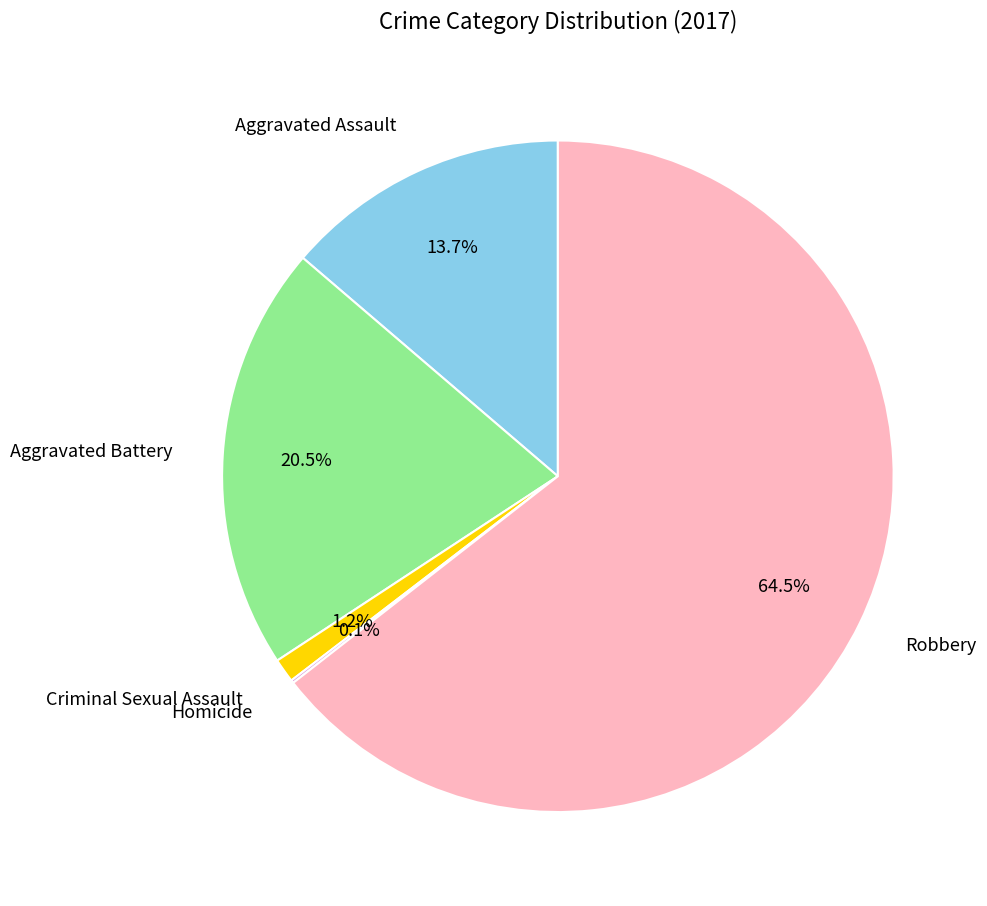

Combined, what portion of the pie is Aggravated Battery and Aggravated Assault?

34.2%